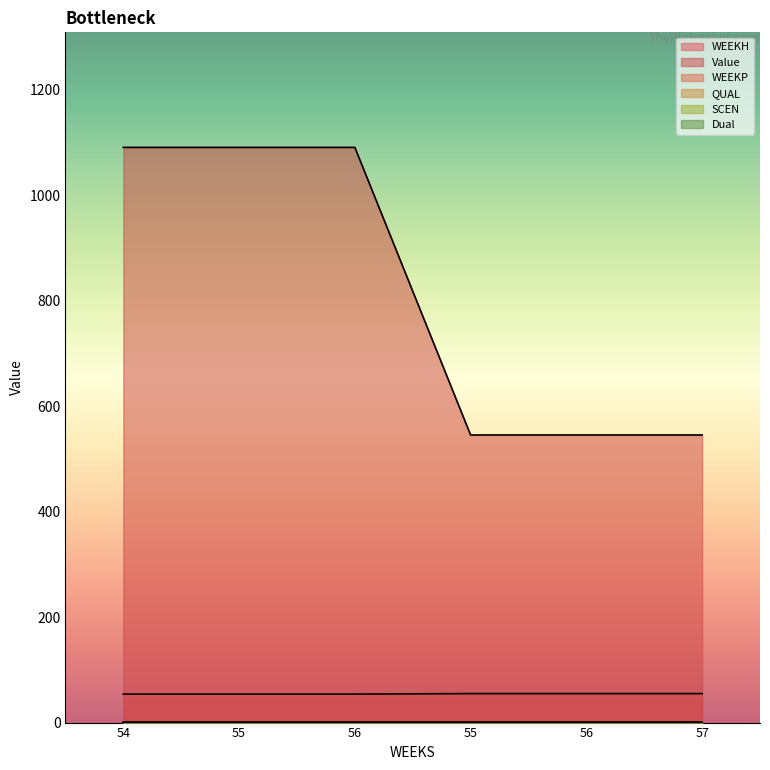

What is the label of the 1st point from the right?

57